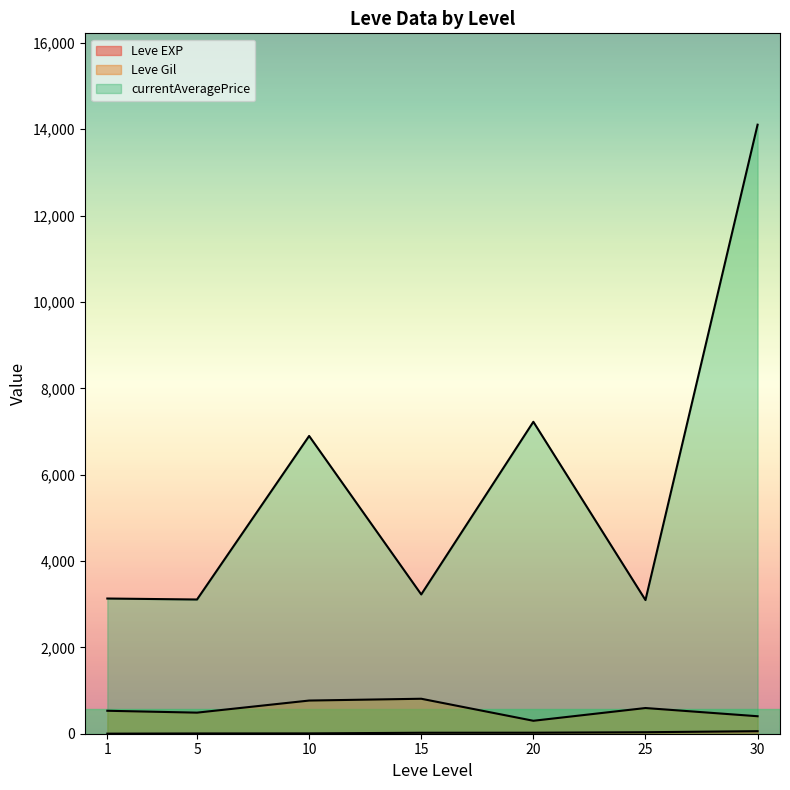

Is the value of currentAveragePrice at 30 greater than the value of Leve EXP at 15?

Yes